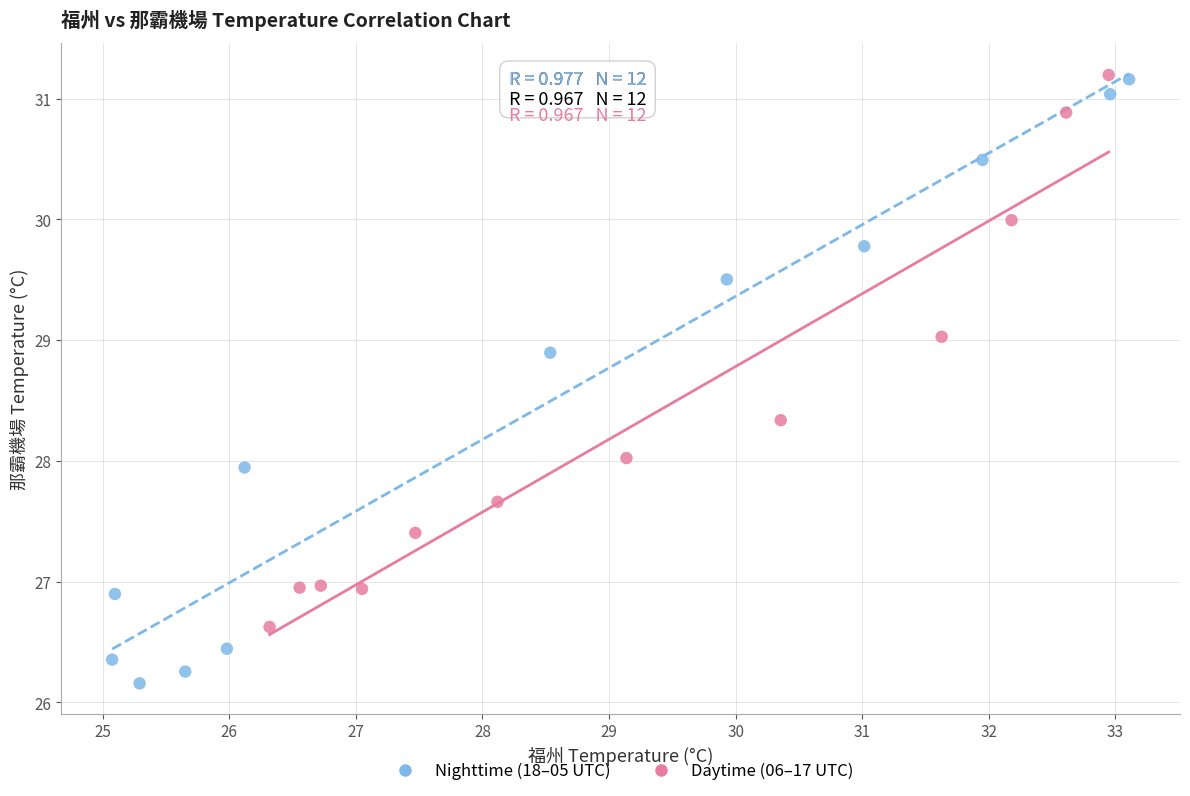

Which series contains the lowest Y value?

Nighttime (18–05 UTC)